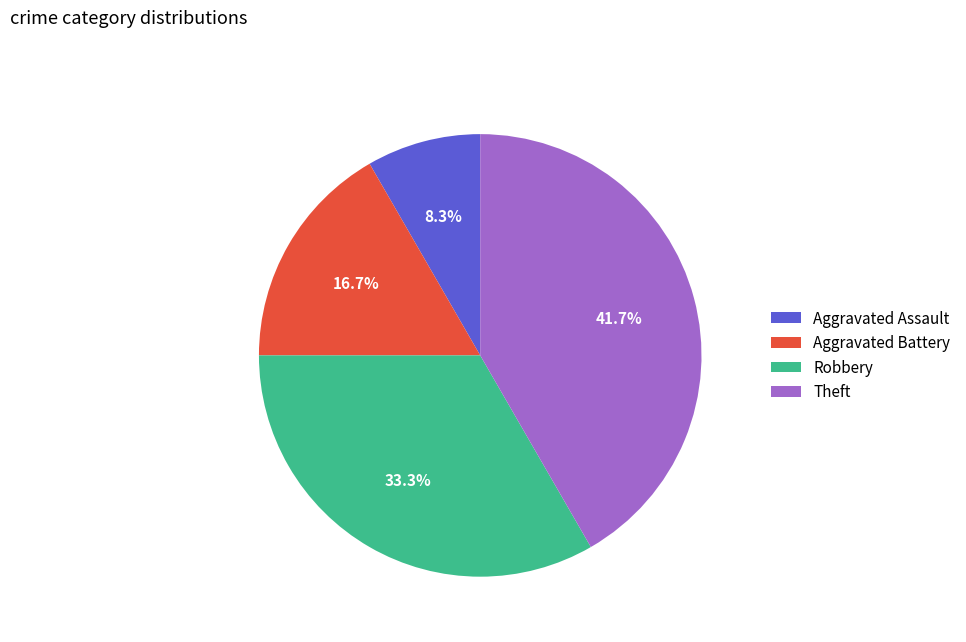

How many segments does this pie chart have?

4